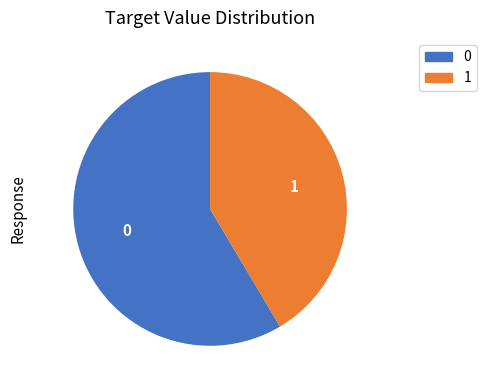

Rank the categories by value from lowest to highest.

1, 0